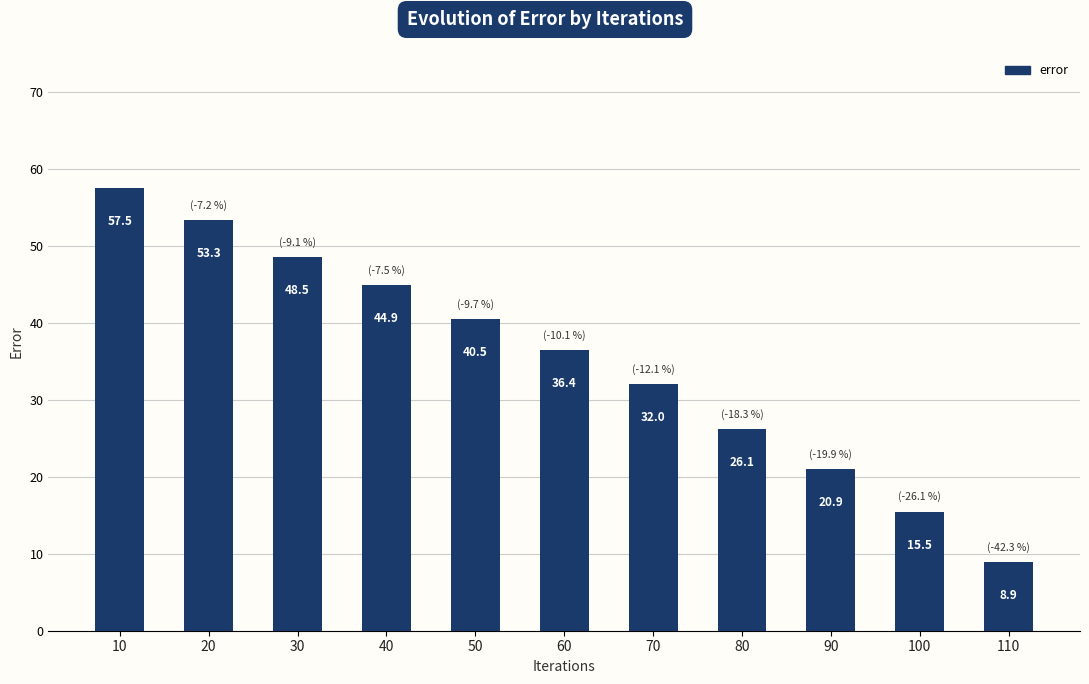

Reading right to left, what are all the values shown in this chart?

110=8.9	100=15.5	90=20.9	80=26.1	70=32.0	60=36.4	50=40.5	40=44.9	30=48.5	20=53.3	10=57.5